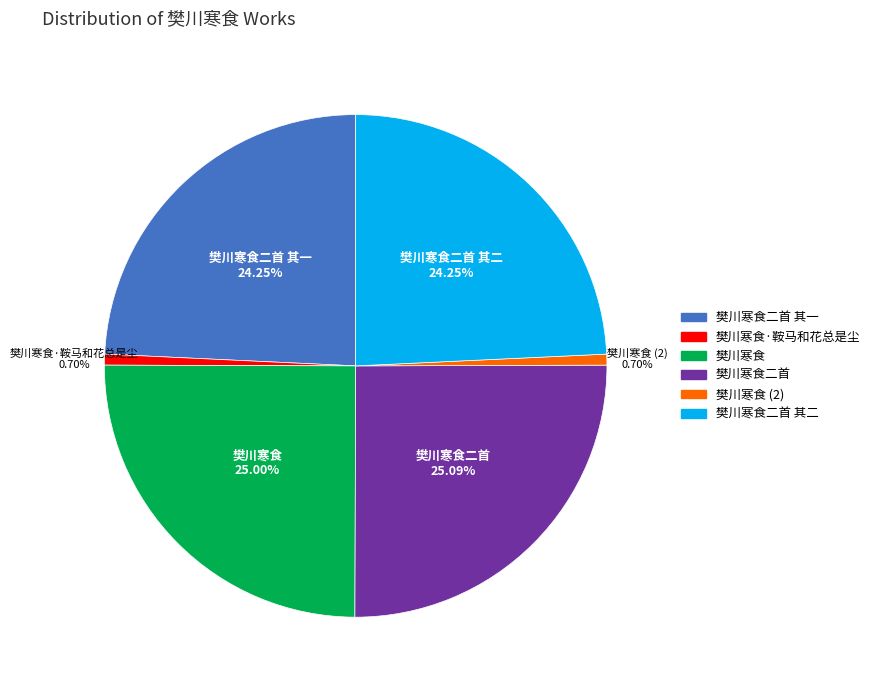

Is there any slice that represents more than half of the pie?

No